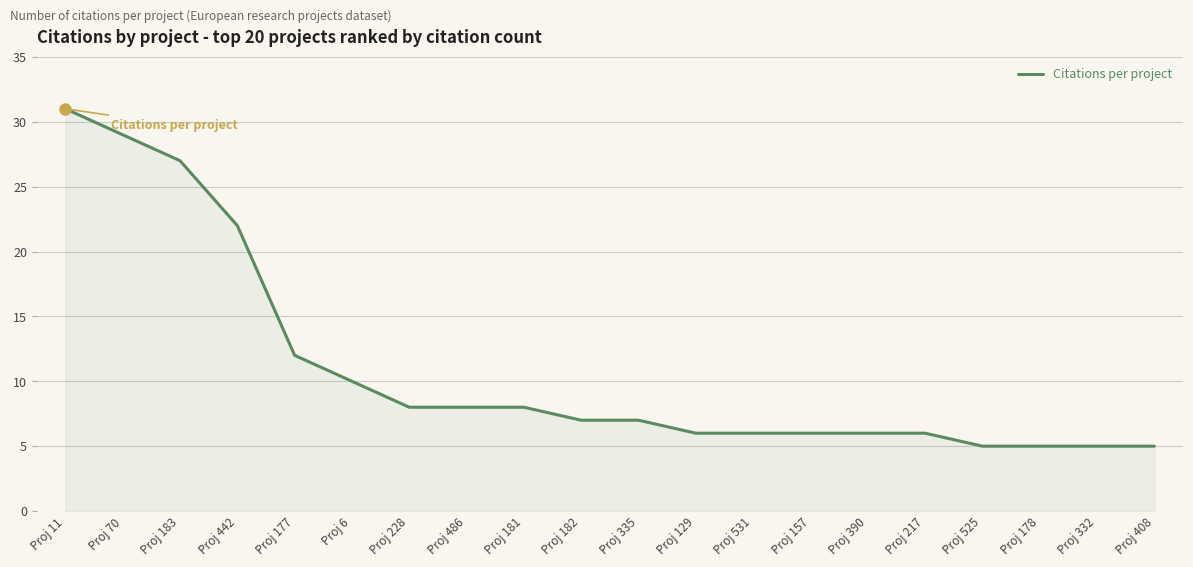

Which category has the highest value across all series?

Proj 11